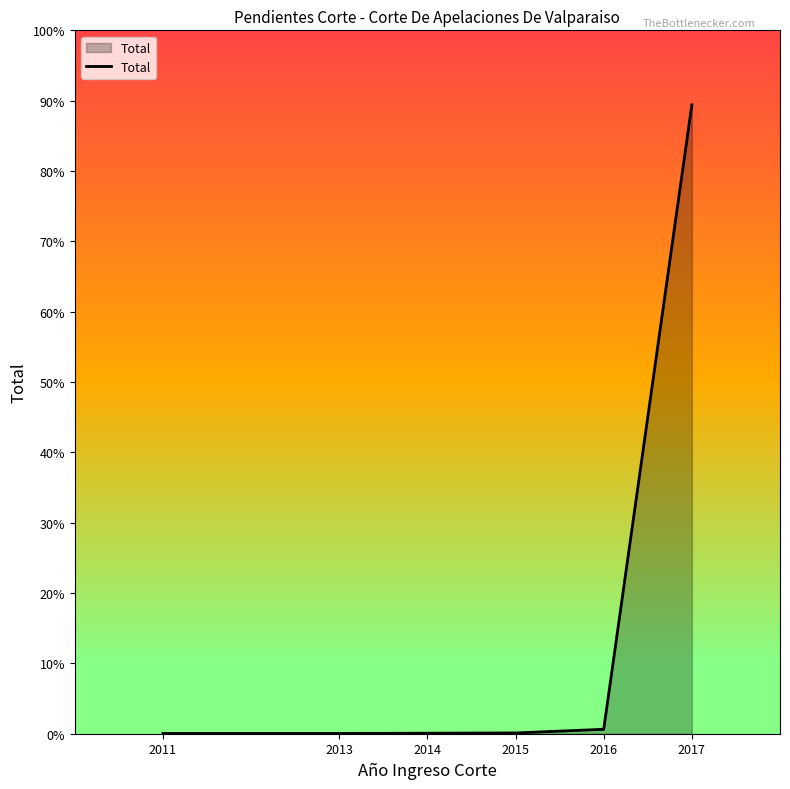

What is the value of the 2nd point from the left?

1